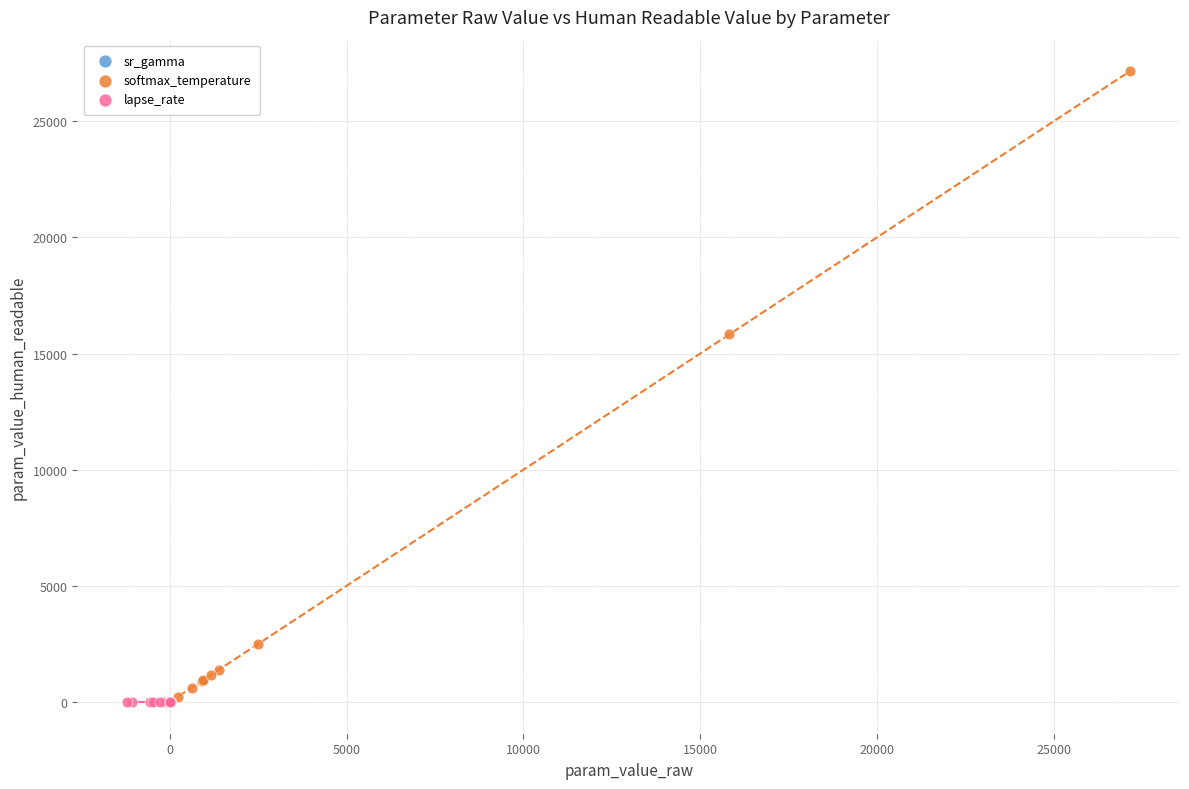

Which series reaches the maximum Y coordinate?

softmax_temperature